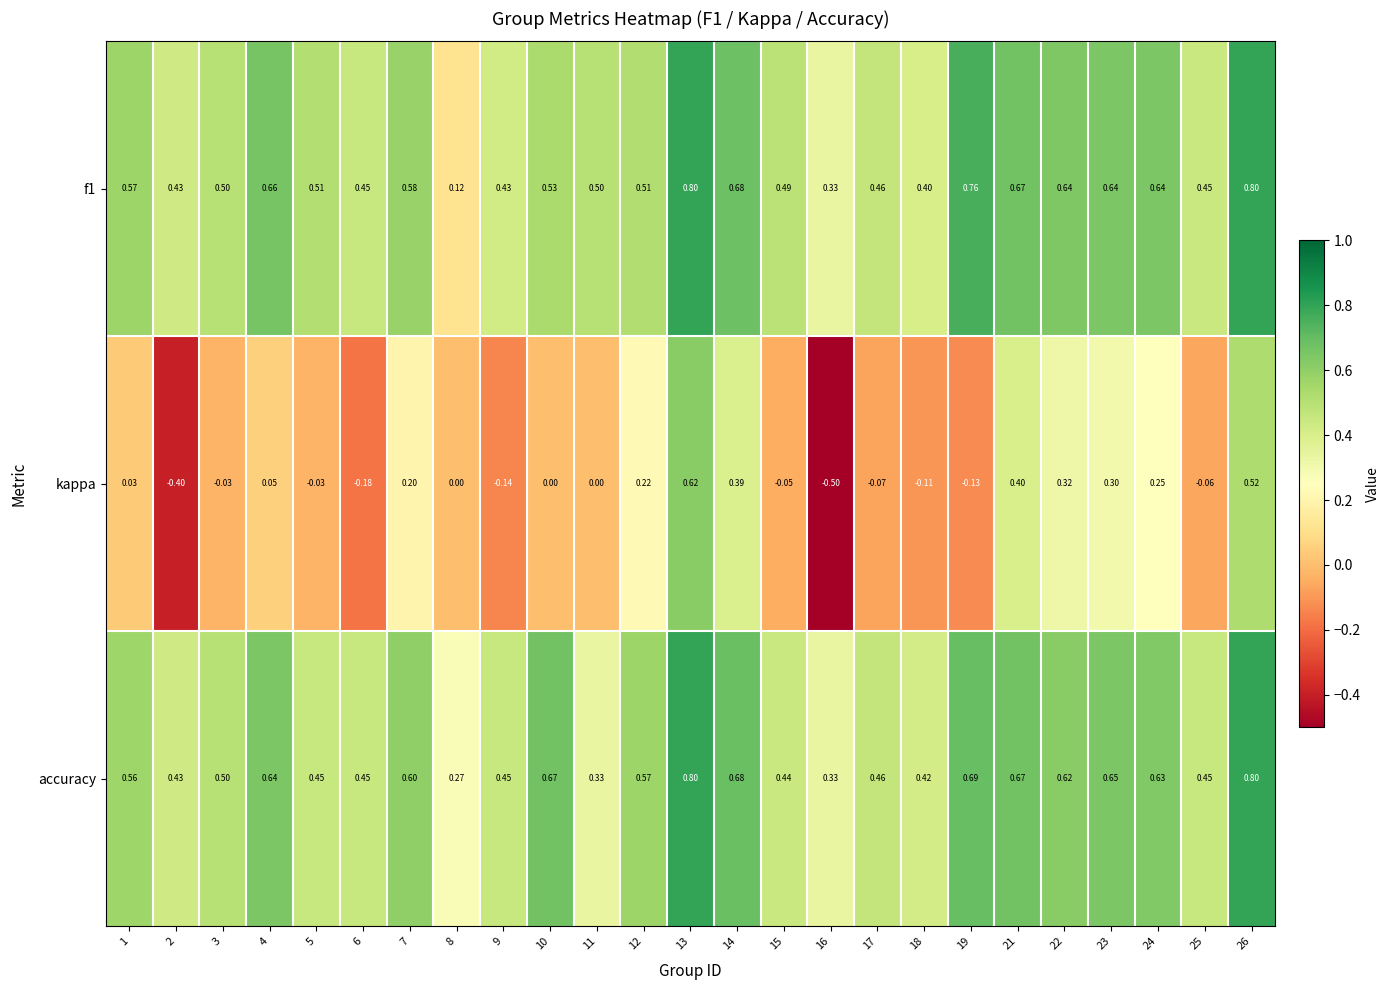

How many values in kappa are below zero?

11